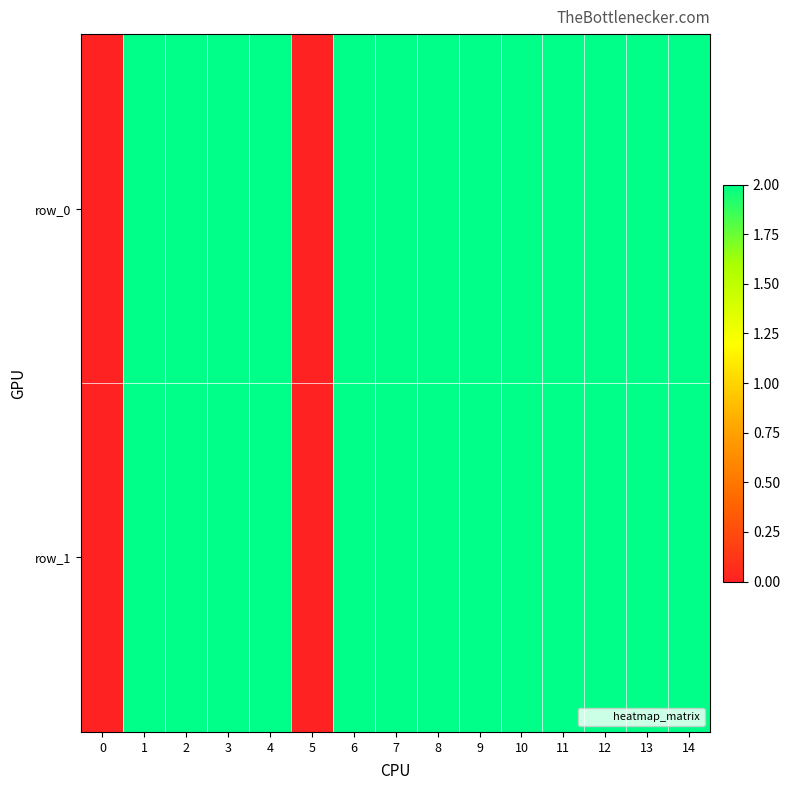

Rank the categories by row_0 value from lowest to highest.

0, 5, 1, 2, 3, 4, 6, 7, 8, 9, 10, 11, 12, 13, 14